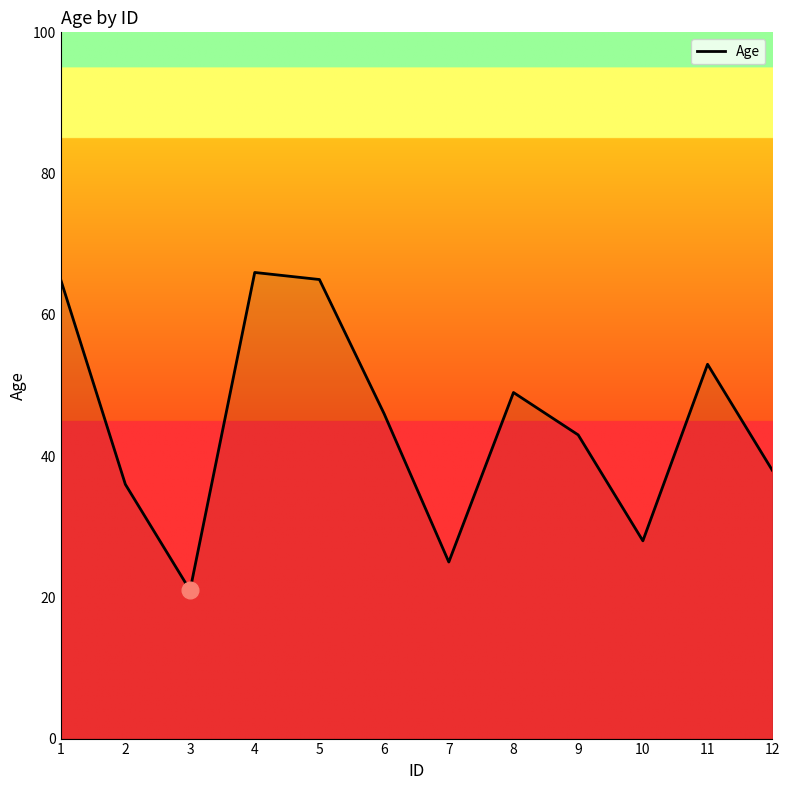

Which label corresponds to the largest value in the chart?

4